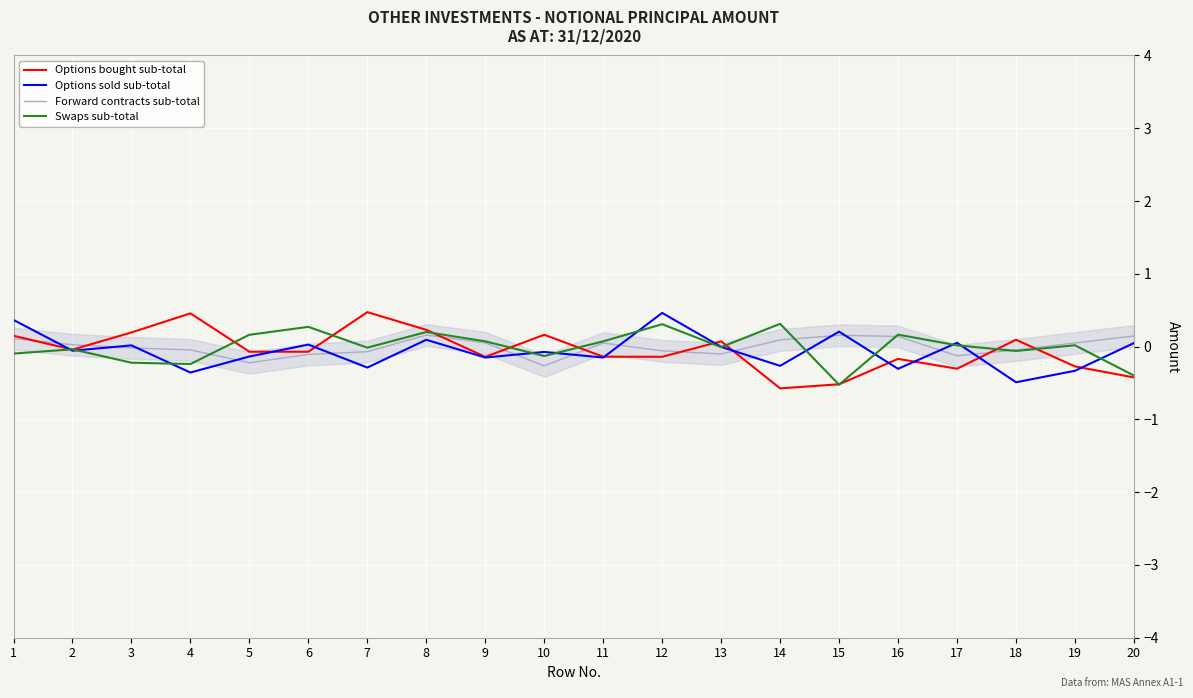

Does the chart display data point markers on the line(s)?

No